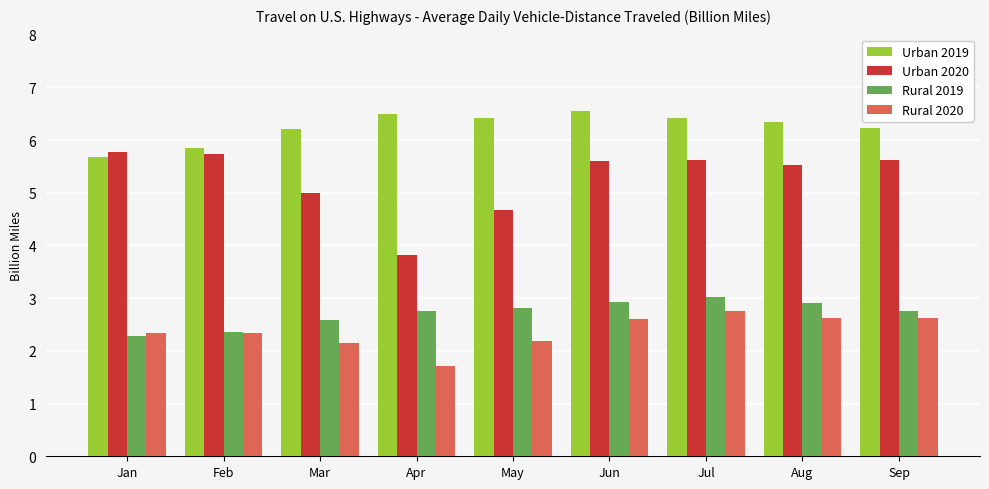

At how many categories does at least one series exceed 3?

9